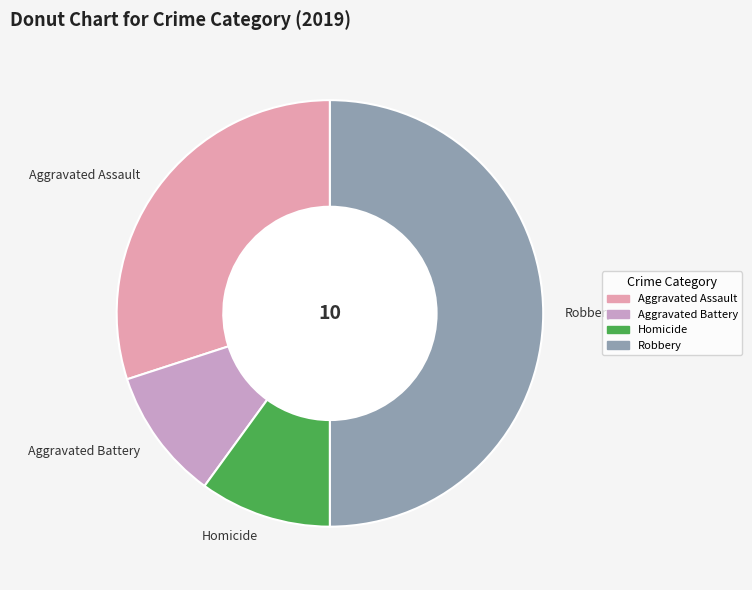

Which has a higher value, Aggravated Battery or Aggravated Assault?

Aggravated Assault